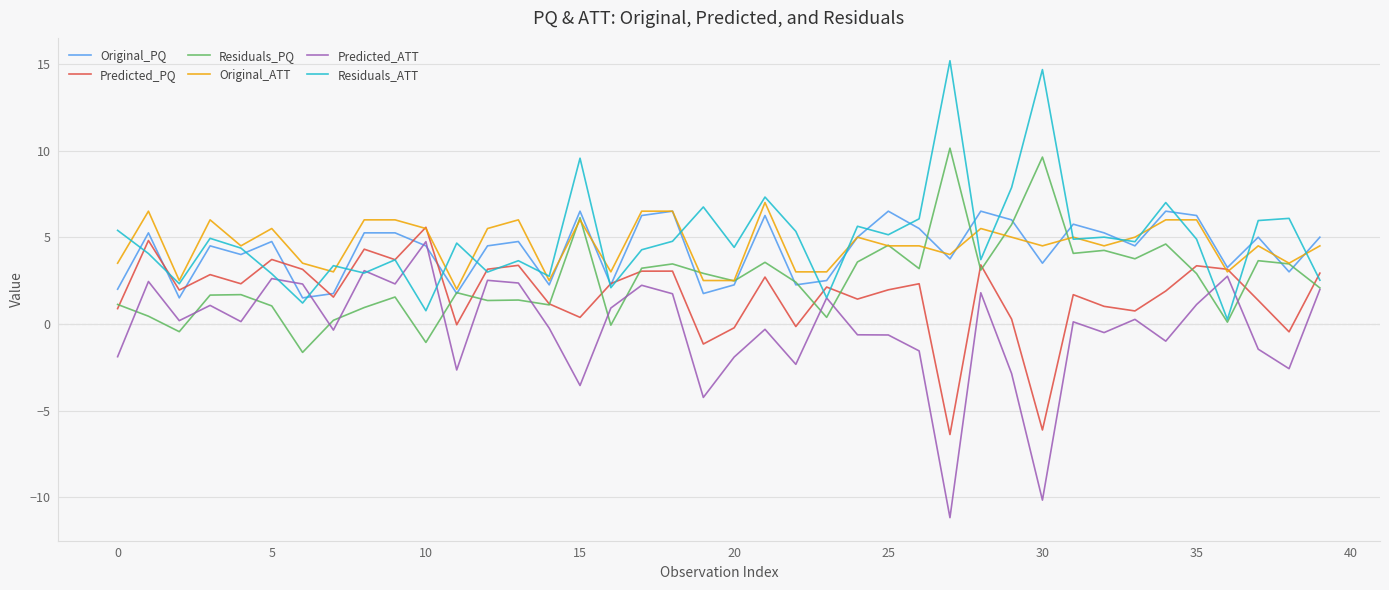

What is the smallest value displayed?

-11.2